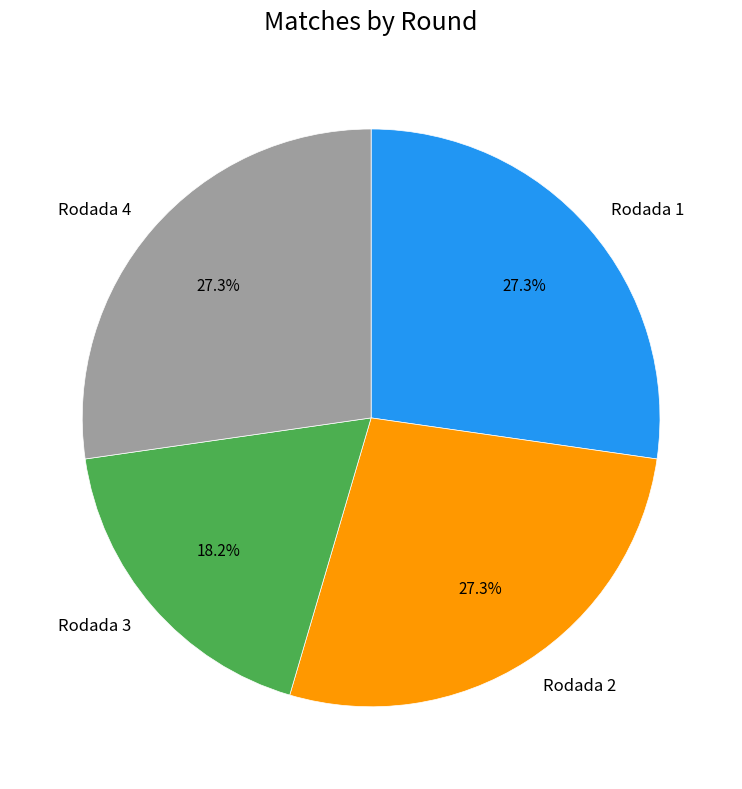

True or false: Rodada 4 accounts for 27% of the total.

True